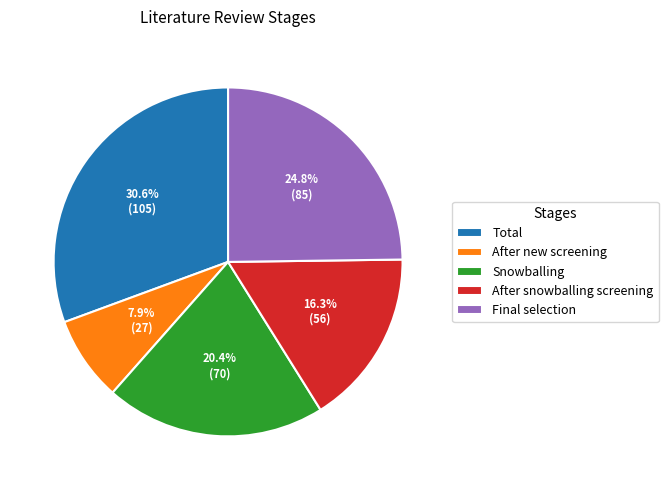

To the nearest percent, what portion does After snowballing screening represent?

16%